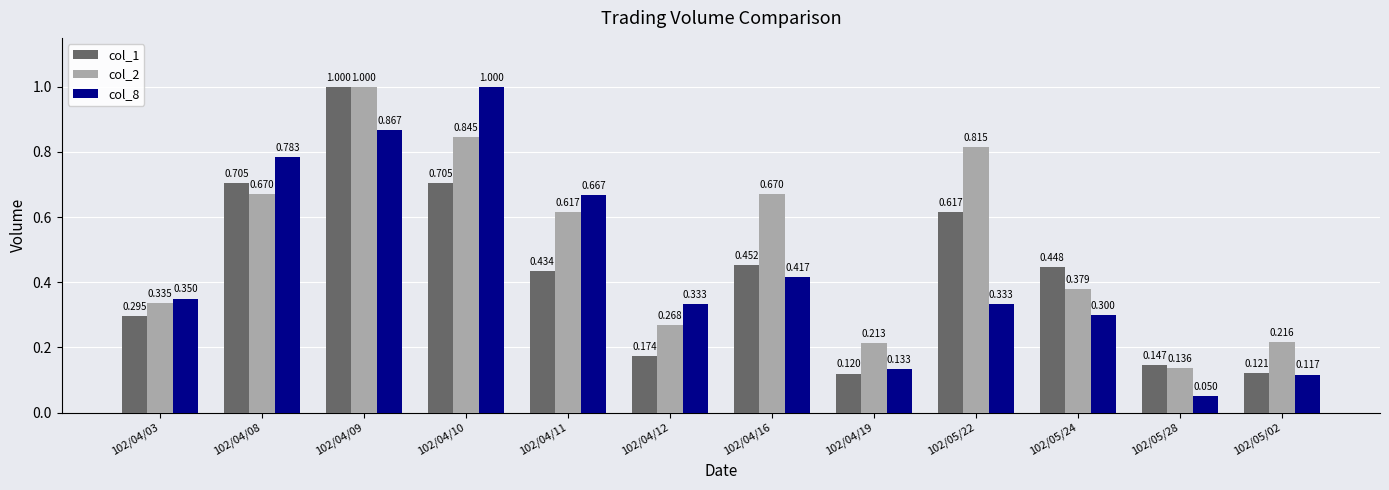

At which label does col_1 reach its minimum?

102/04/19